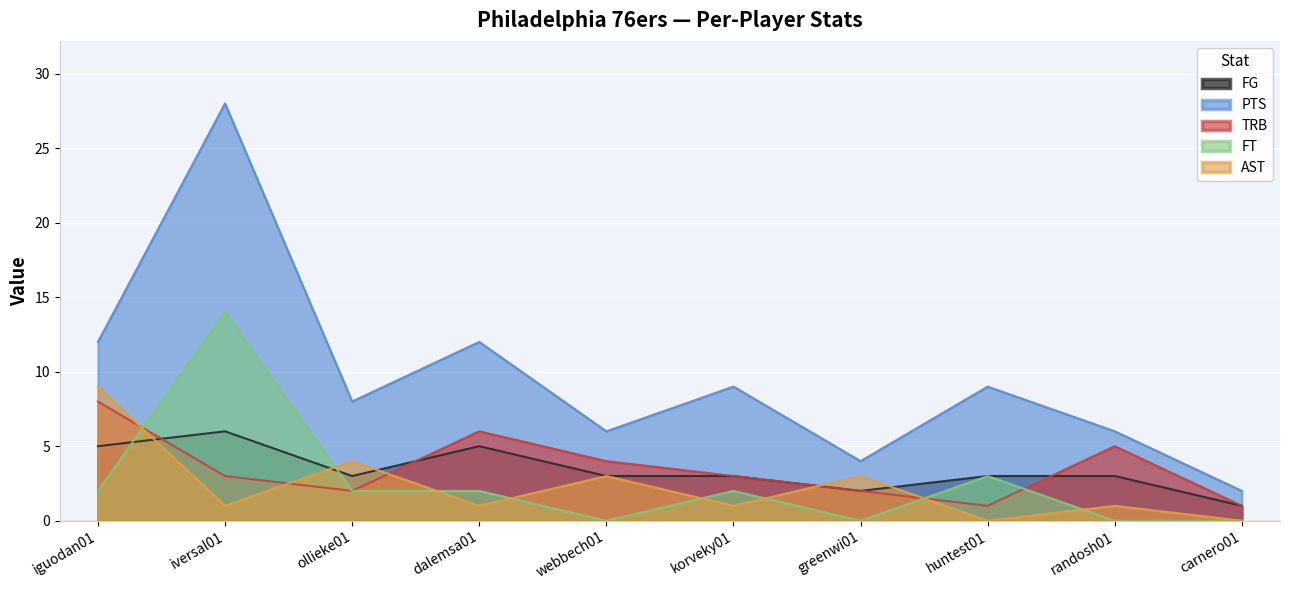

Which series has the largest total across all categories?

PTS